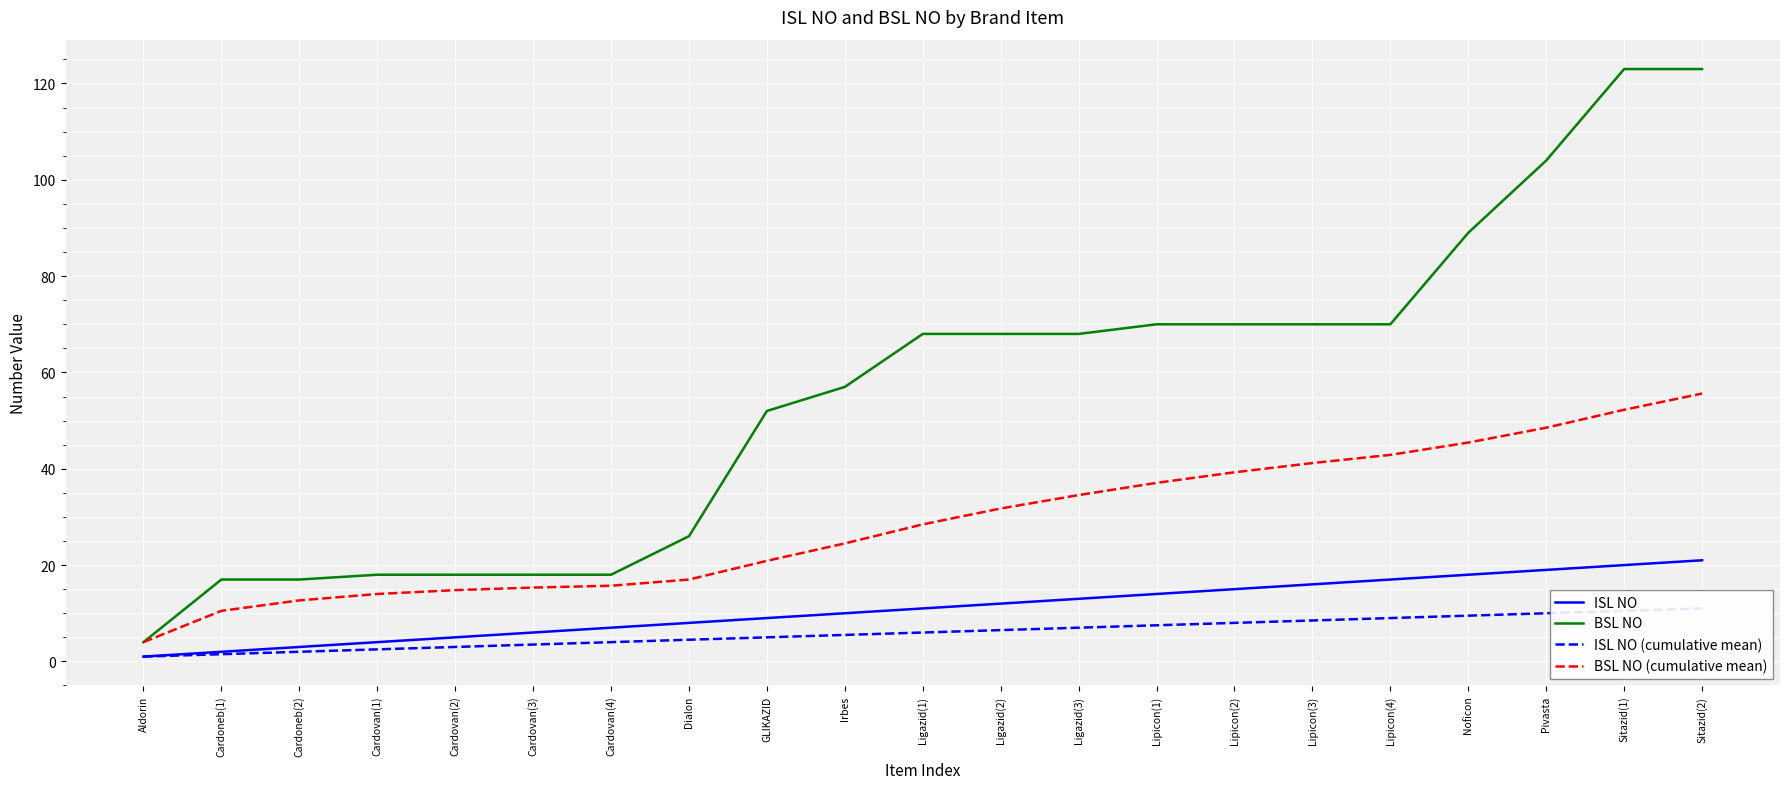

How many values in the BSL NO series exceed 68?

8